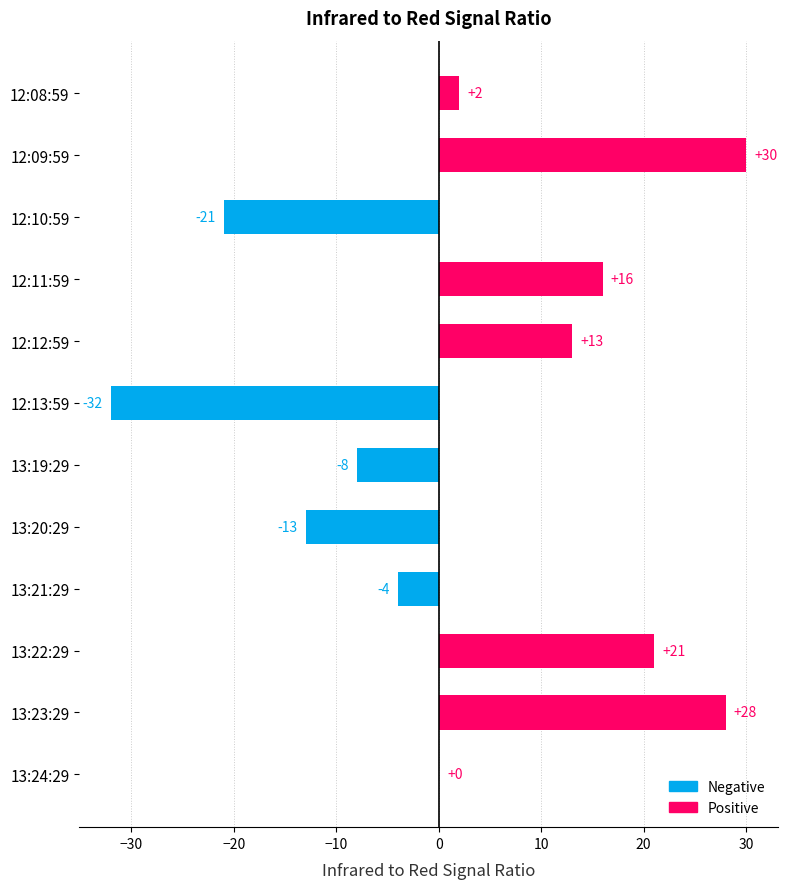

Reading top to bottom, what are all the values shown in this chart?

12:08:59=2	12:09:59=30	12:10:59=-21	12:11:59=16	12:12:59=13	12:13:59=-32	13:19:29=-8	13:20:29=-13	13:21:29=-4	13:22:29=21	13:23:29=28	13:24:29=0